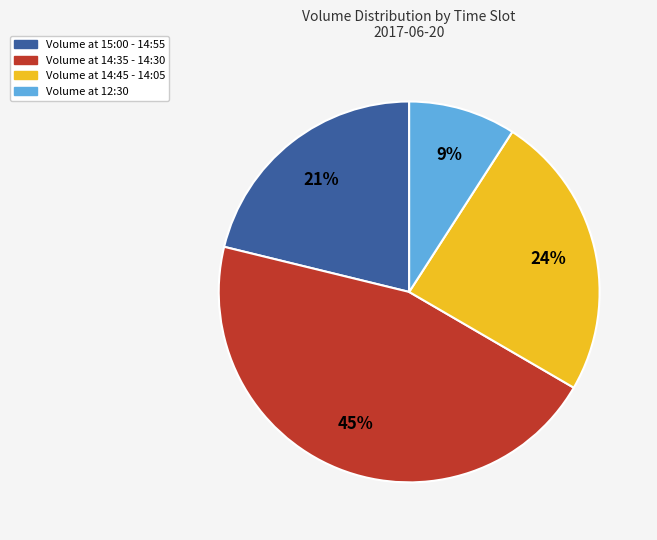

Is there a majority slice in this chart?

No